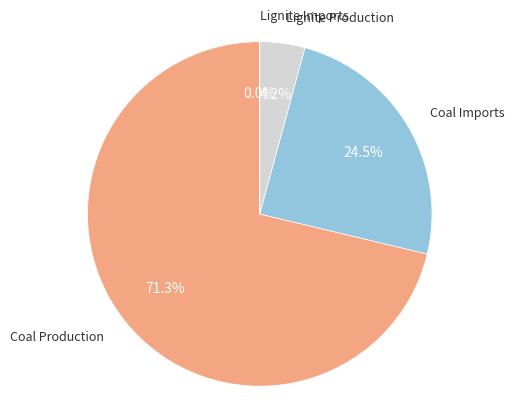

Is there a majority slice in this chart?

Yes